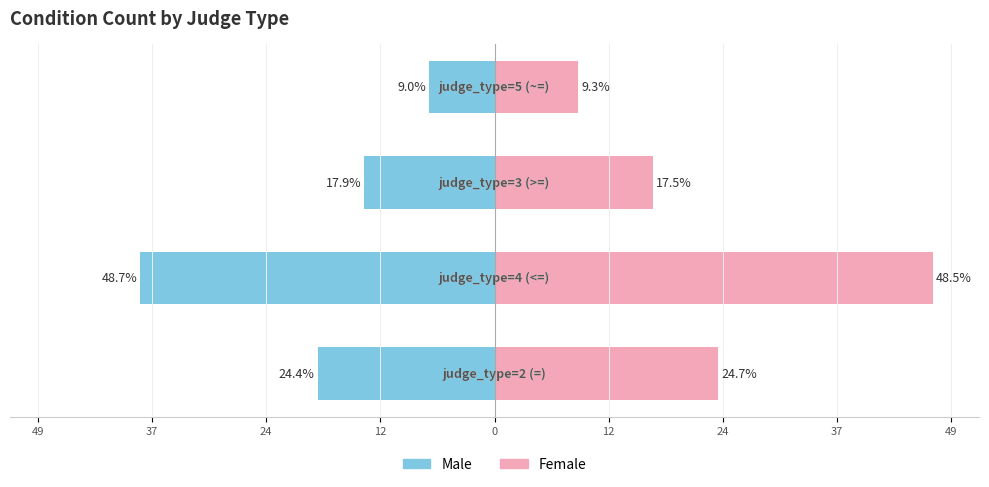

Which series has the largest range (max minus min)?

Female